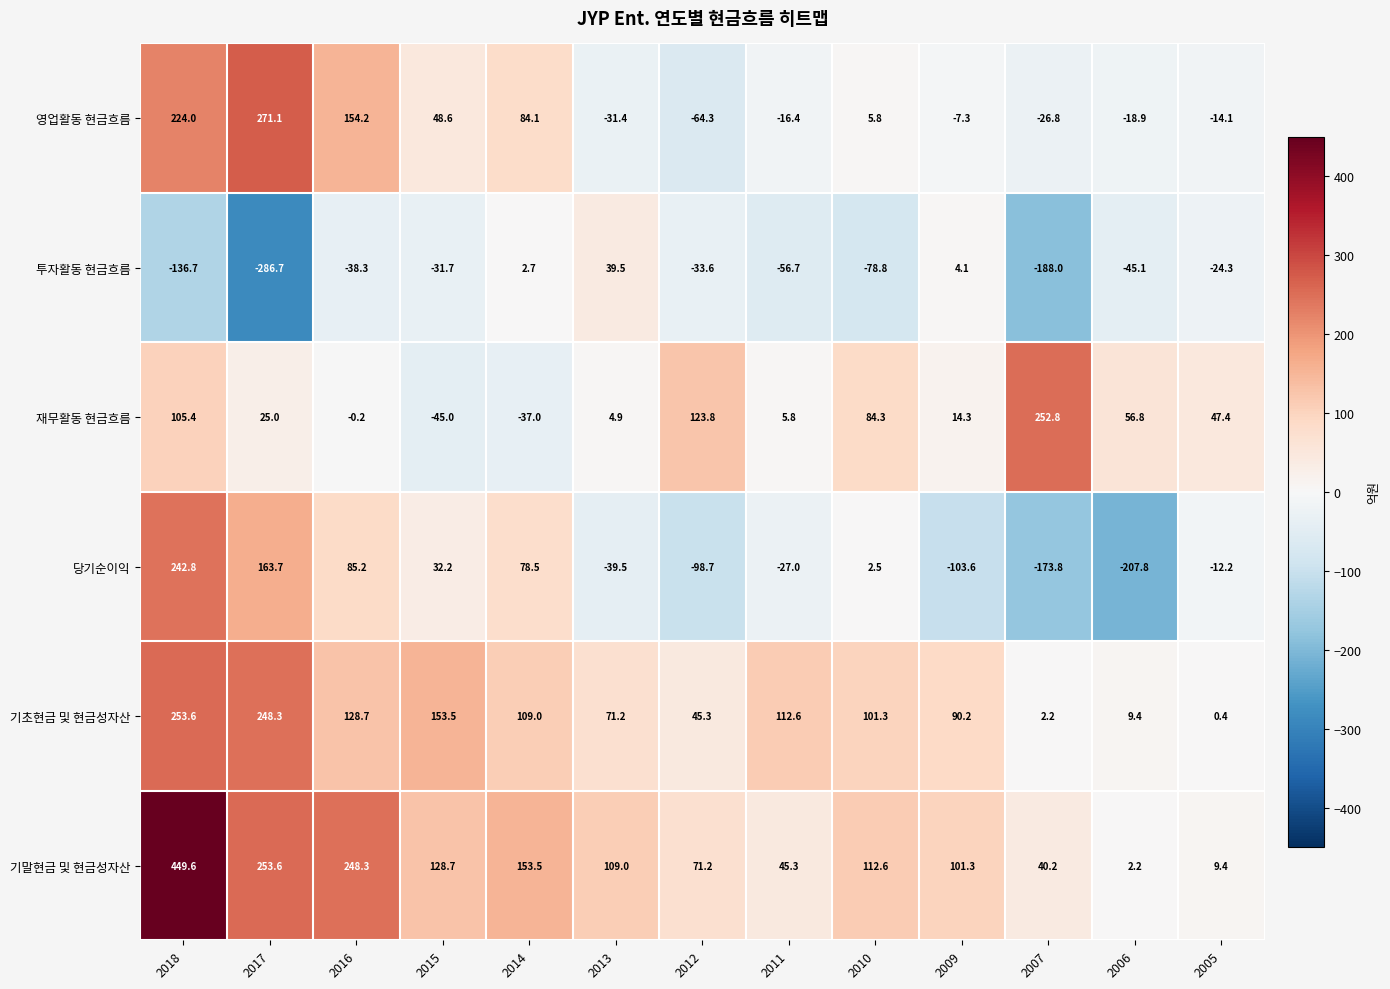

How many values in 투자활동 현금흐름 are above zero?

3